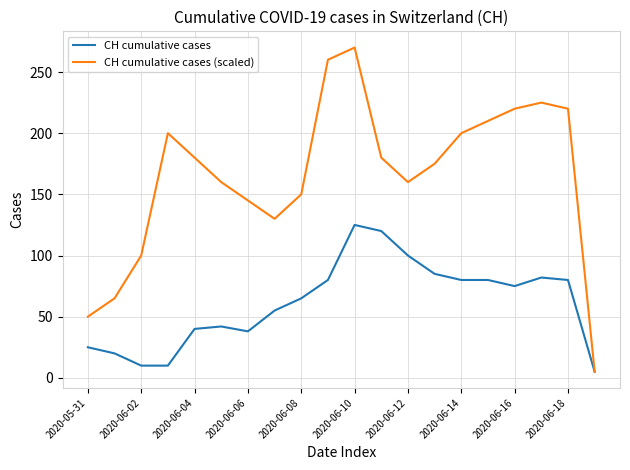

Which series has the largest range (max minus min)?

CH cumulative cases (scaled)